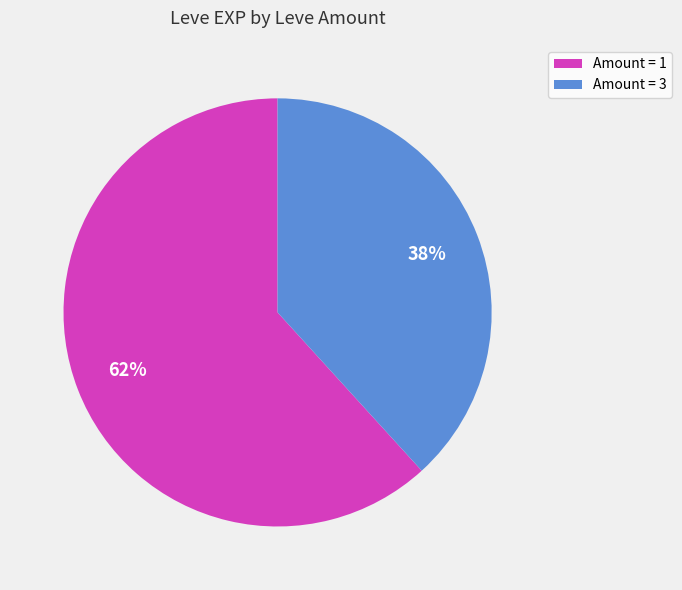

What is the largest slice in the pie chart?

Amount = 1